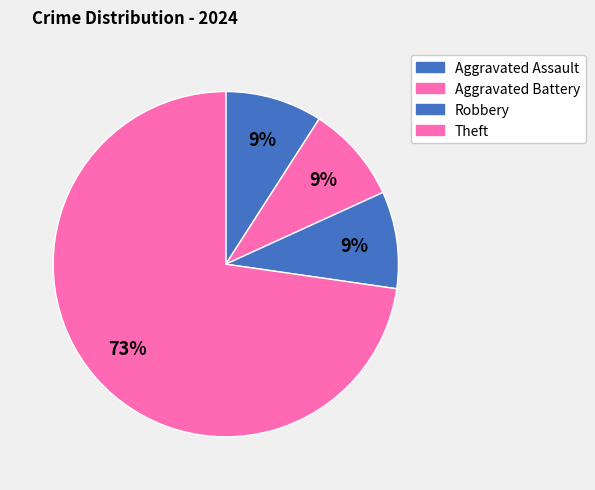

How many segments does this pie chart have?

4